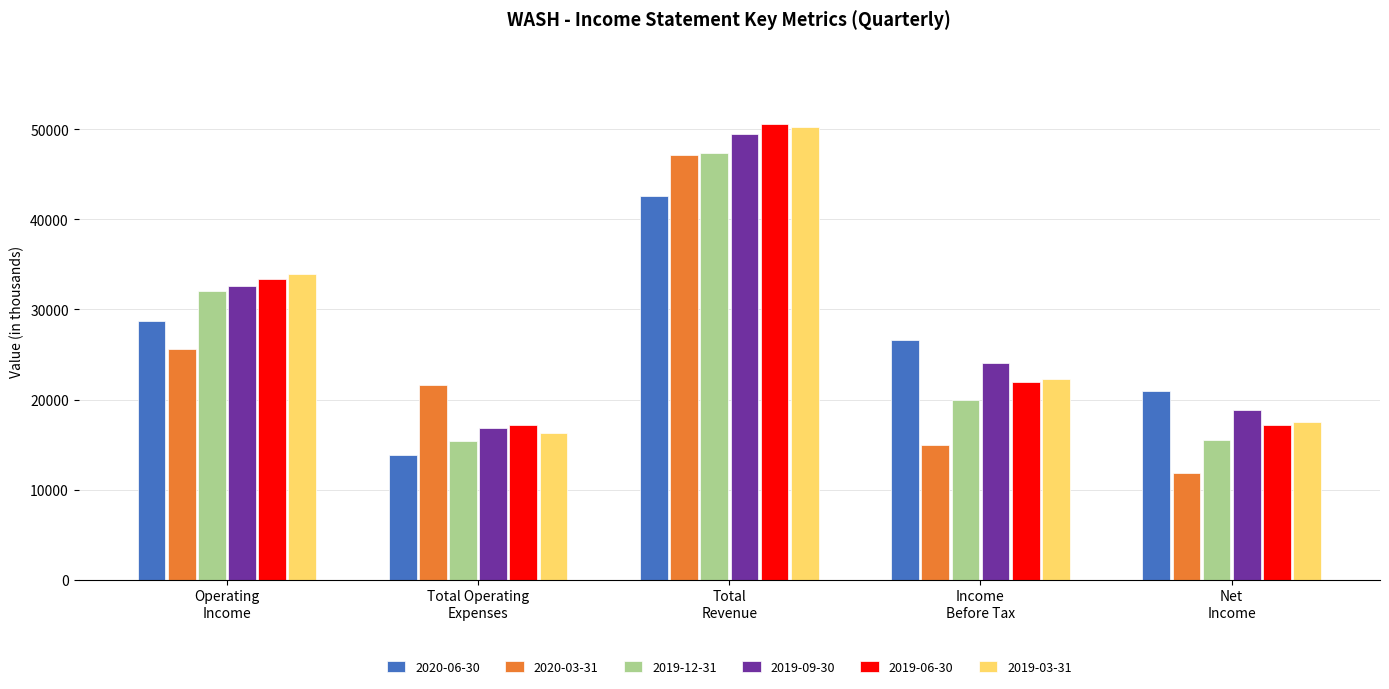

Are the bars grouped side by side (vs. stacked)?

Yes